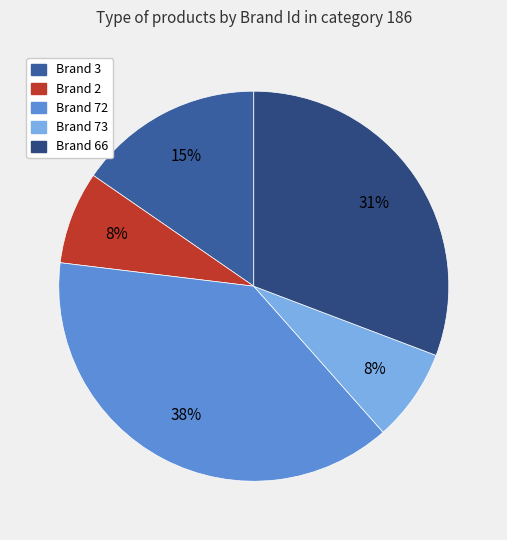

True or false: Brand 2 accounts for 8% of the total.

True